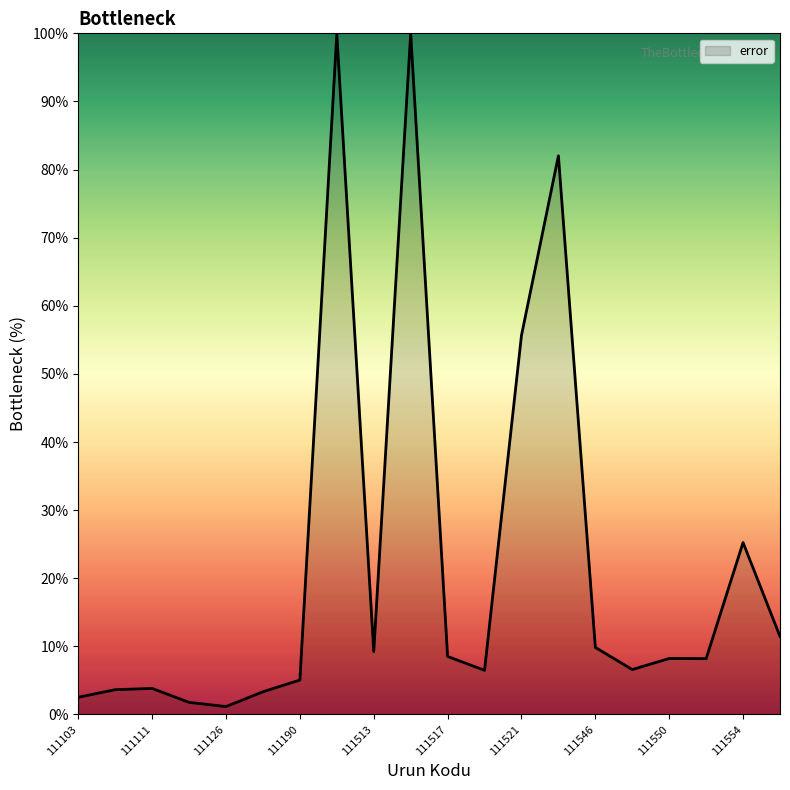

Reading left to right, list all the values displayed in this chart.

111103=2.5	111107=3.6	111111=3.8	111115=1.8	111126=1.2	111182=3.3	111190=5.1	111511=99.9	111513=9.2	111515=100.0	111517=8.5	111519=6.5	111521=55.7	111523=82.0	111546=9.8	111548=6.6	111550=8.2	111552=8.2	111554=25.2	111556=11.5